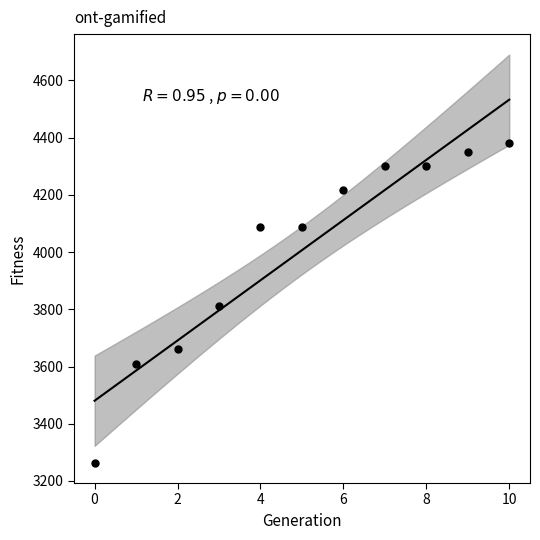

What is the average Y value?

4007